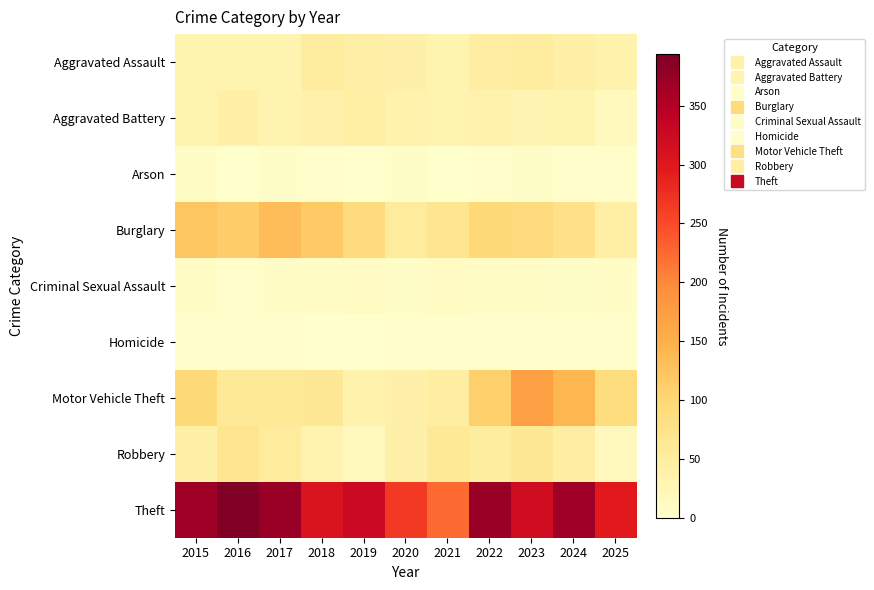

Rank the series at 2023 from highest to lowest value.

Theft, Motor Vehicle Theft, Burglary, Robbery, Aggravated Assault, Aggravated Battery, Criminal Sexual Assault, Arson, Homicide